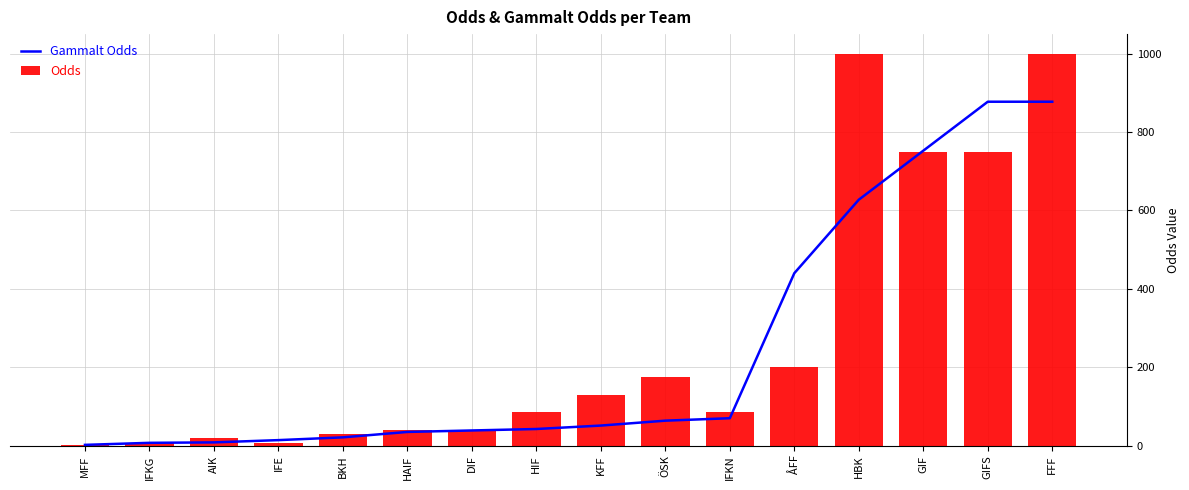

What is the total value across all series at ÅFF?

640.0